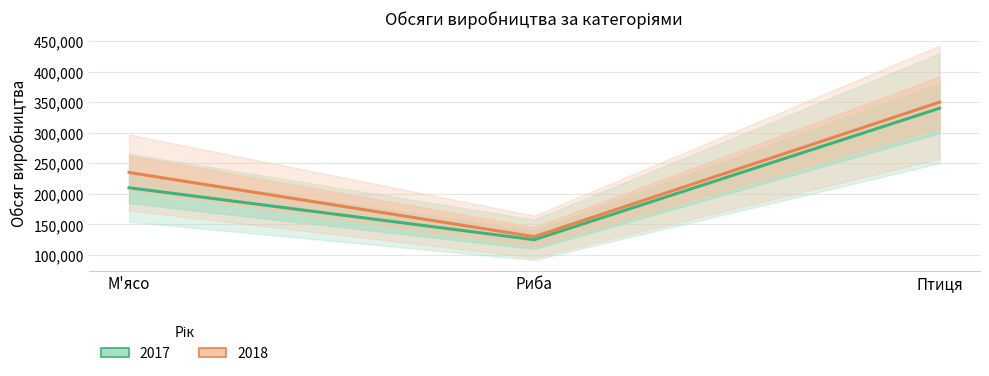

What is the sum of the 2018 values at Птиця and М'ясо?

585000